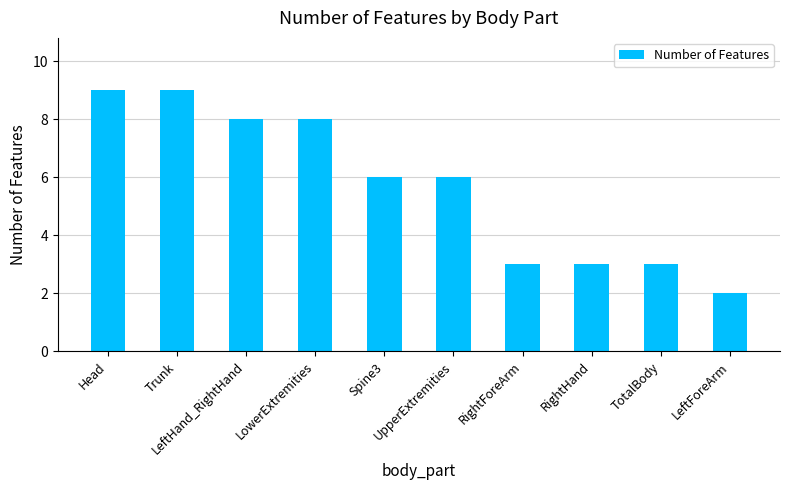

How many series are shown in this chart?

1